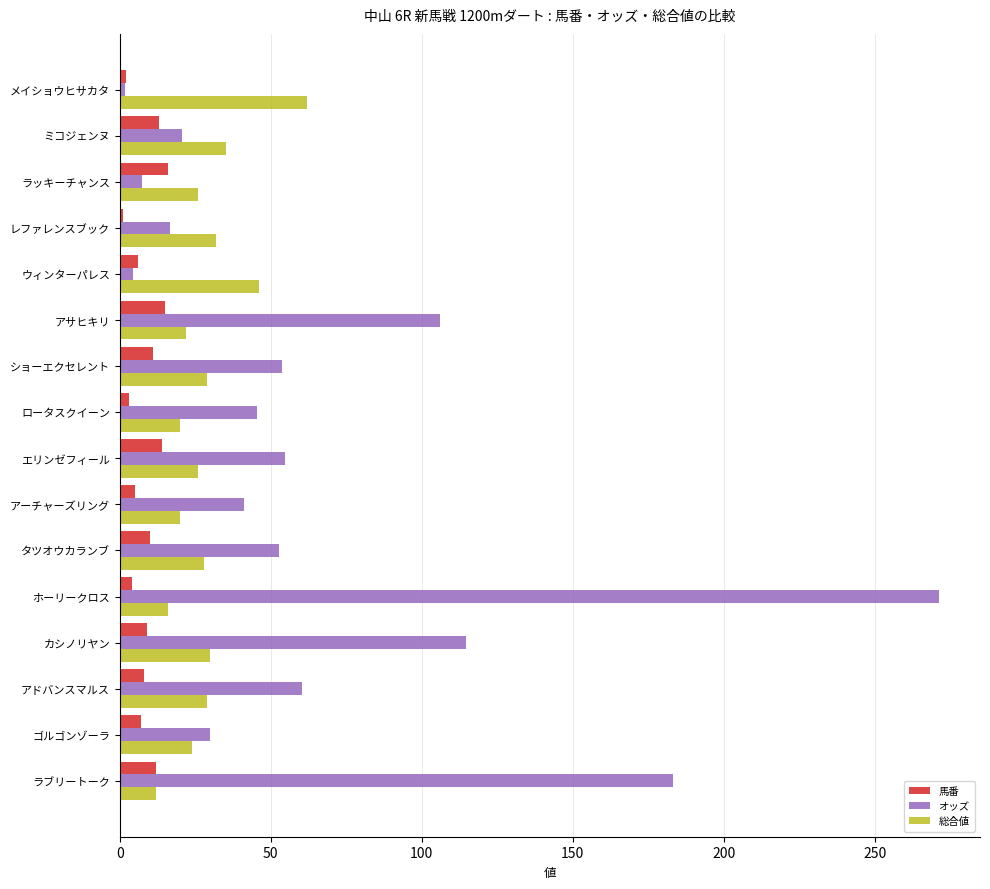

Which series has the largest total across all categories?

オッズ